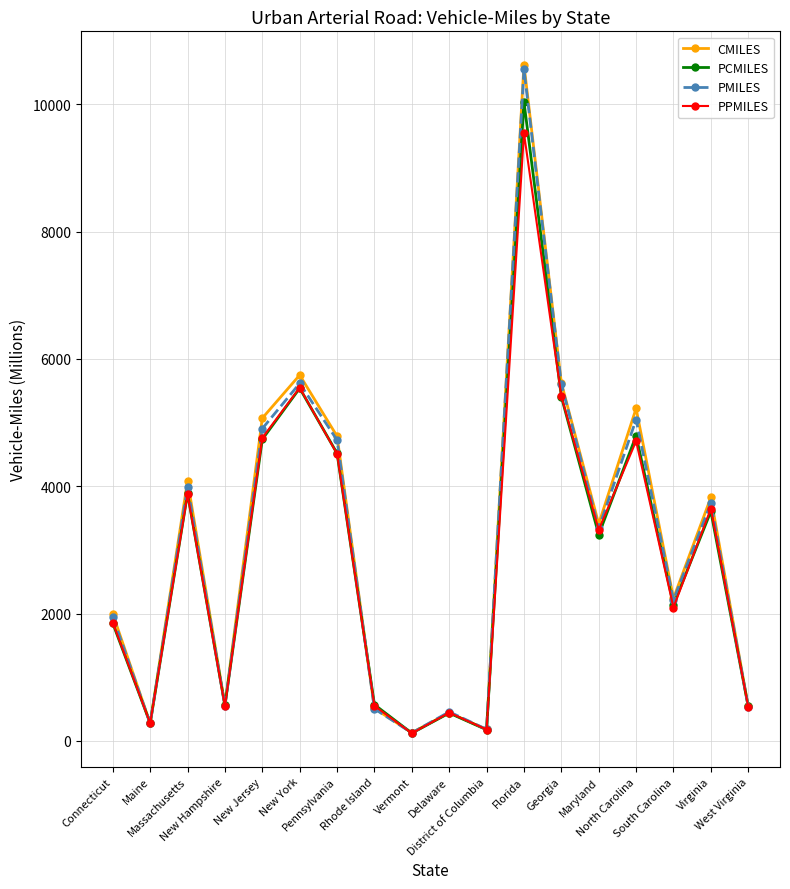

Which series has the largest range (max minus min)?

CMILES